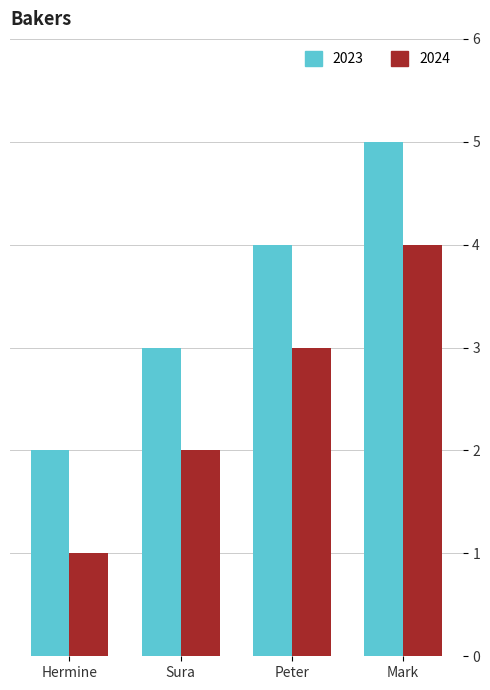

What is the difference between the maximum and minimum values in the 2024 series?

3